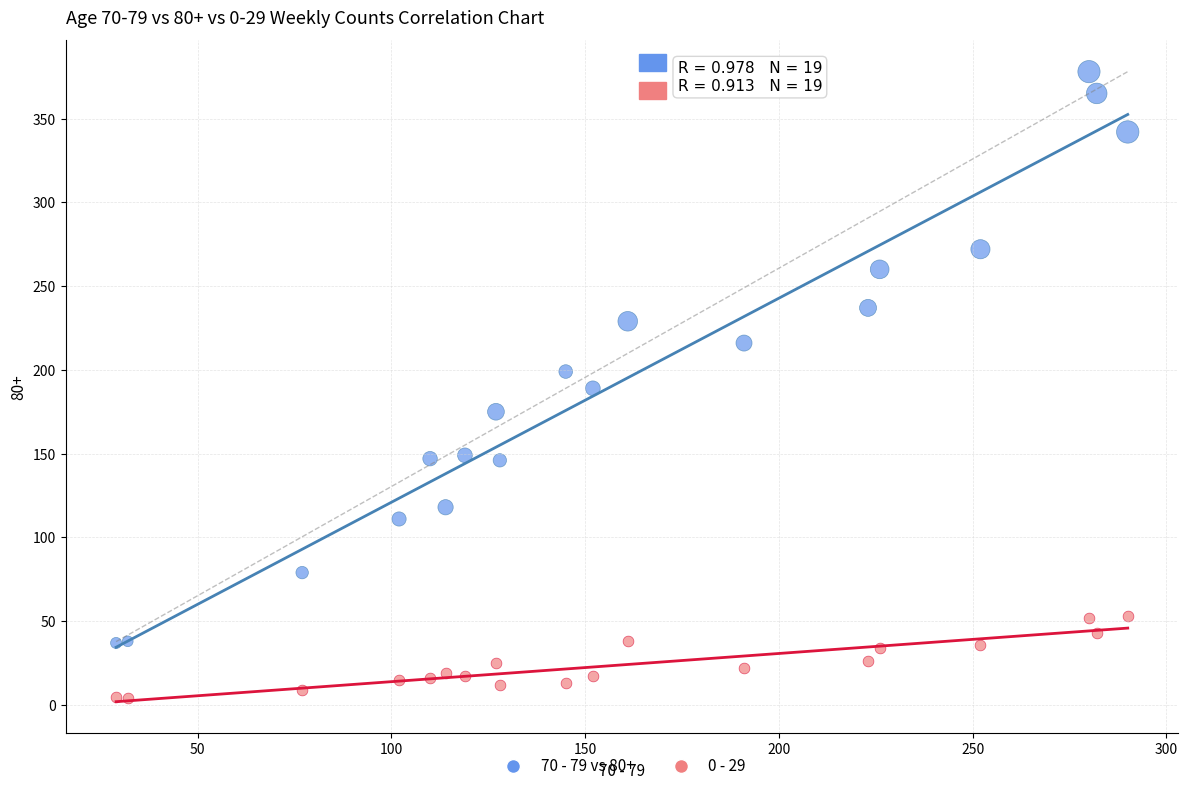

Which series contains the lowest Y value?

0 - 29